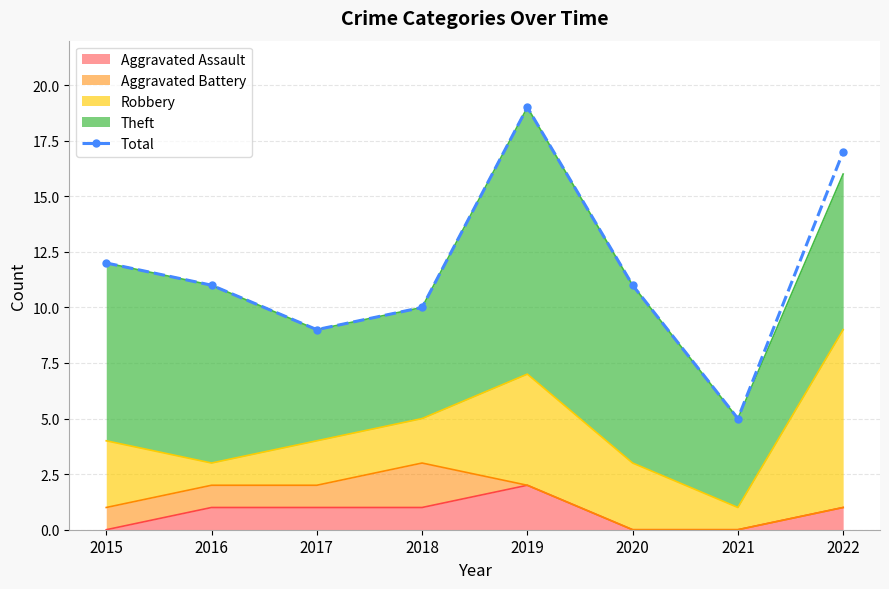

How many values are below 11?

3